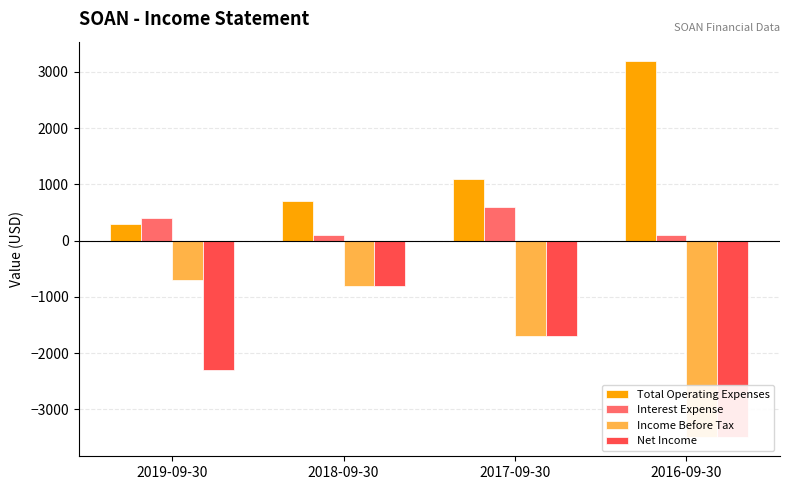

Where is Income Before Tax nearest to the value -2100?

2017-09-30